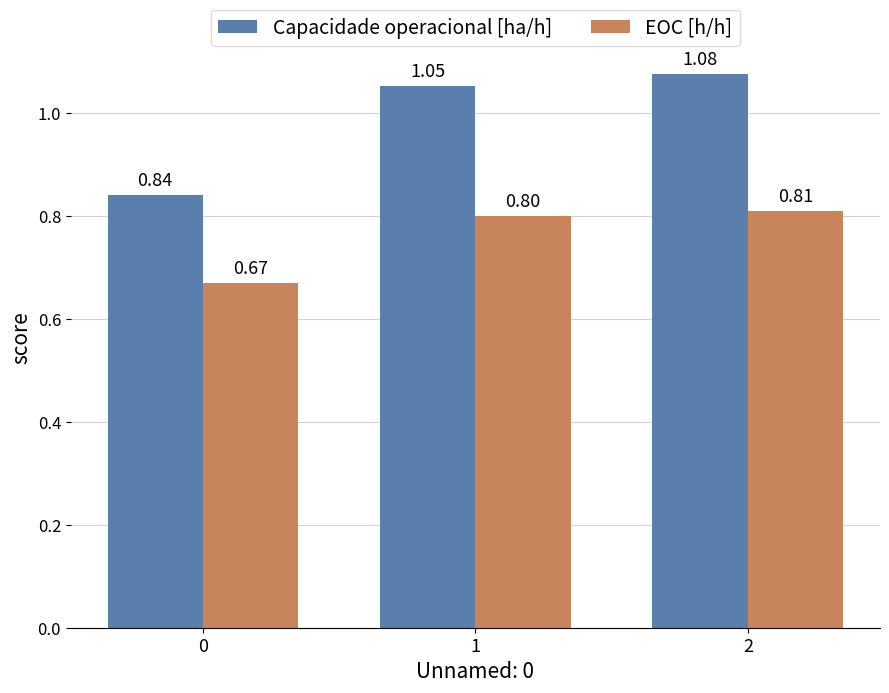

What is the average value of the Capacidade operacional [ha/h] series?

1.0